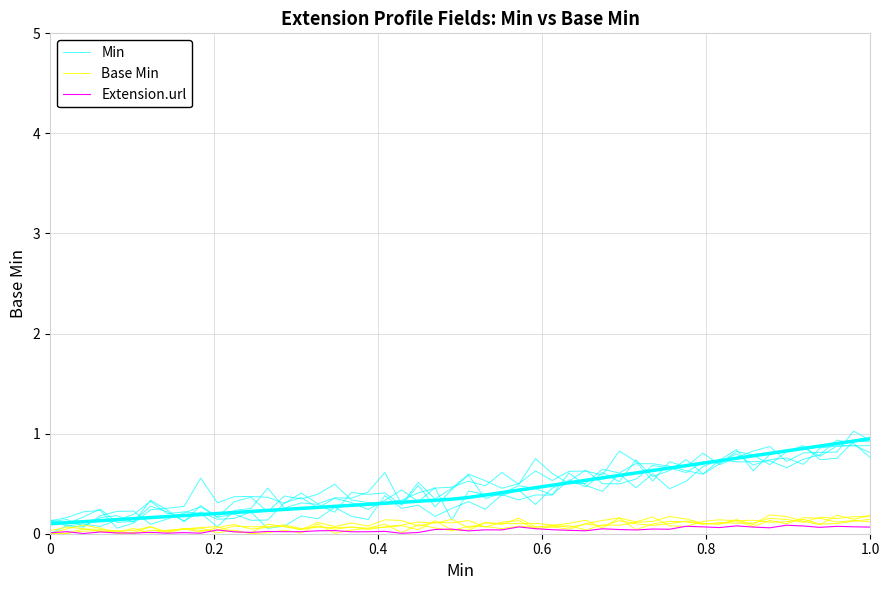

True or false: Min and Base Min cross at least once.

False